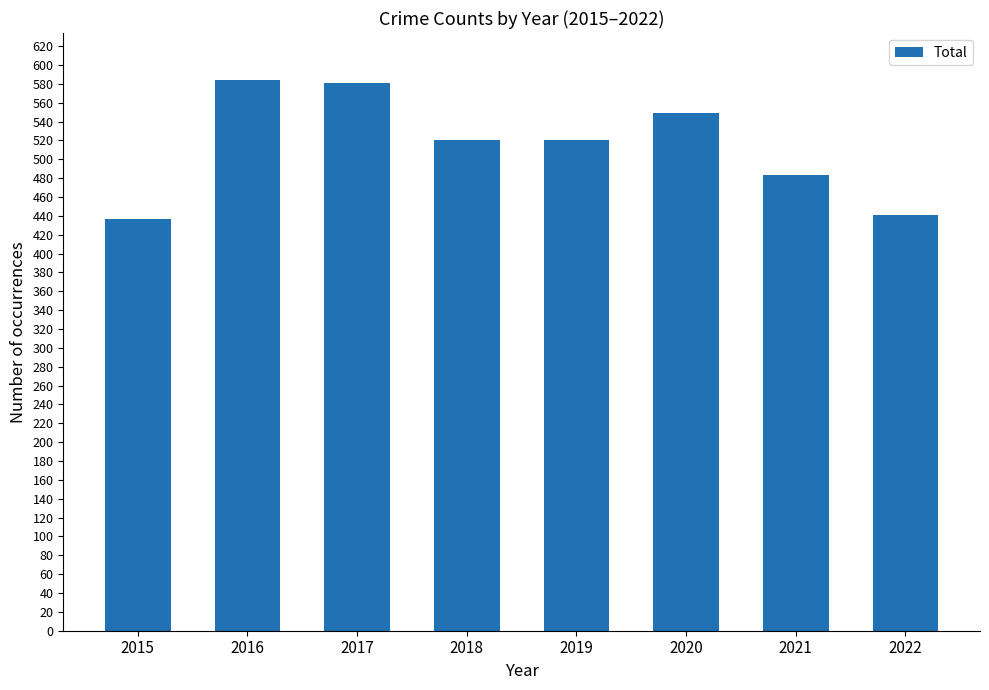

What is the greatest value displayed?

584